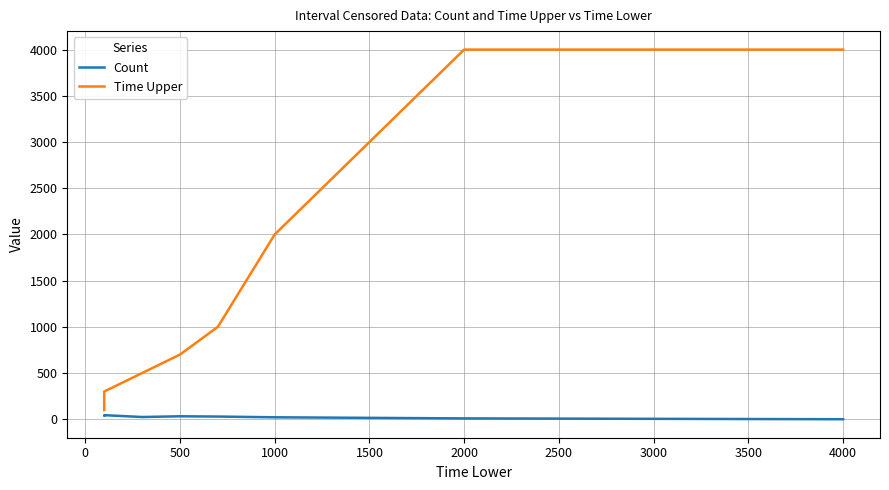

Is it true that Count equals 24 at 500?

True